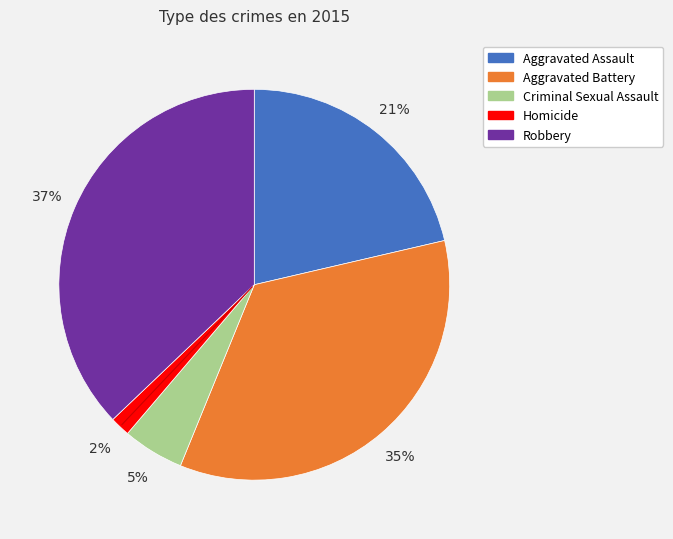

Does Aggravated Assault account for over 50% of the chart?

No